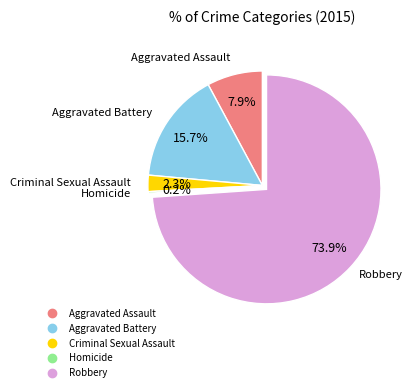

To the nearest percent, what portion does Robbery represent?

74%